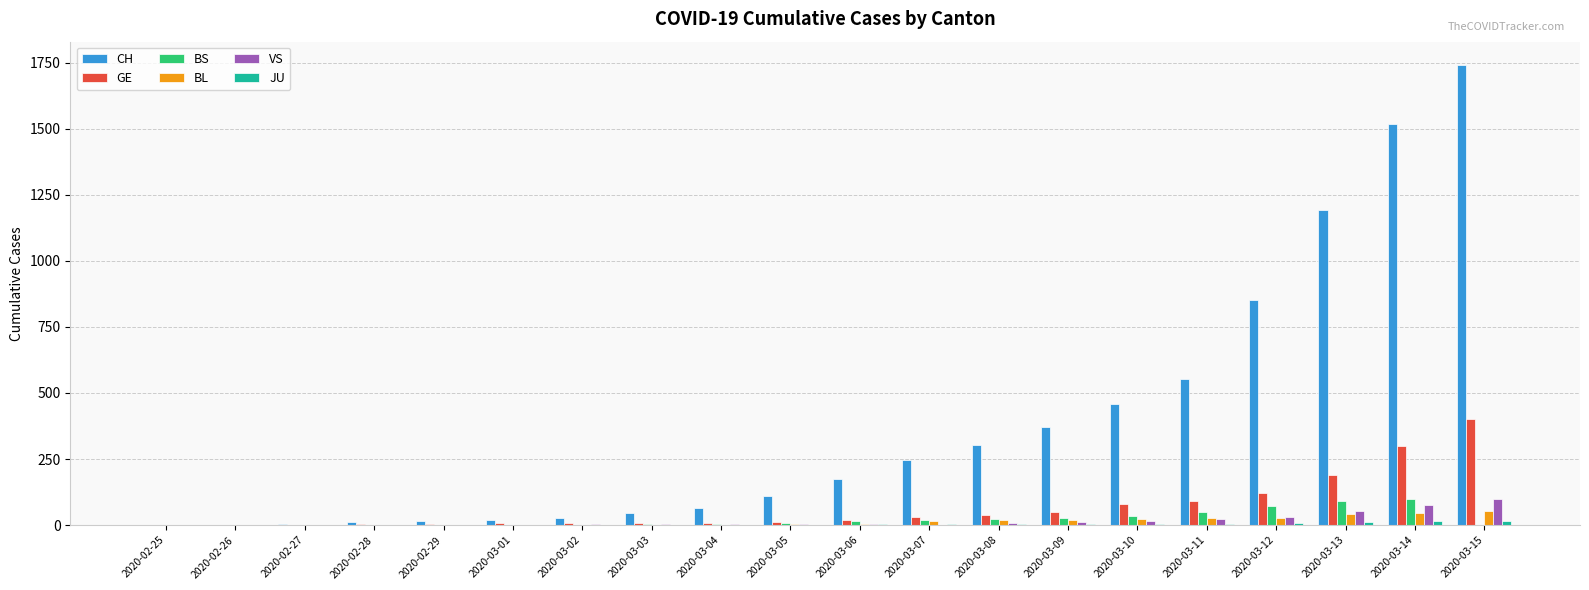

How many groups of bars are there?

20